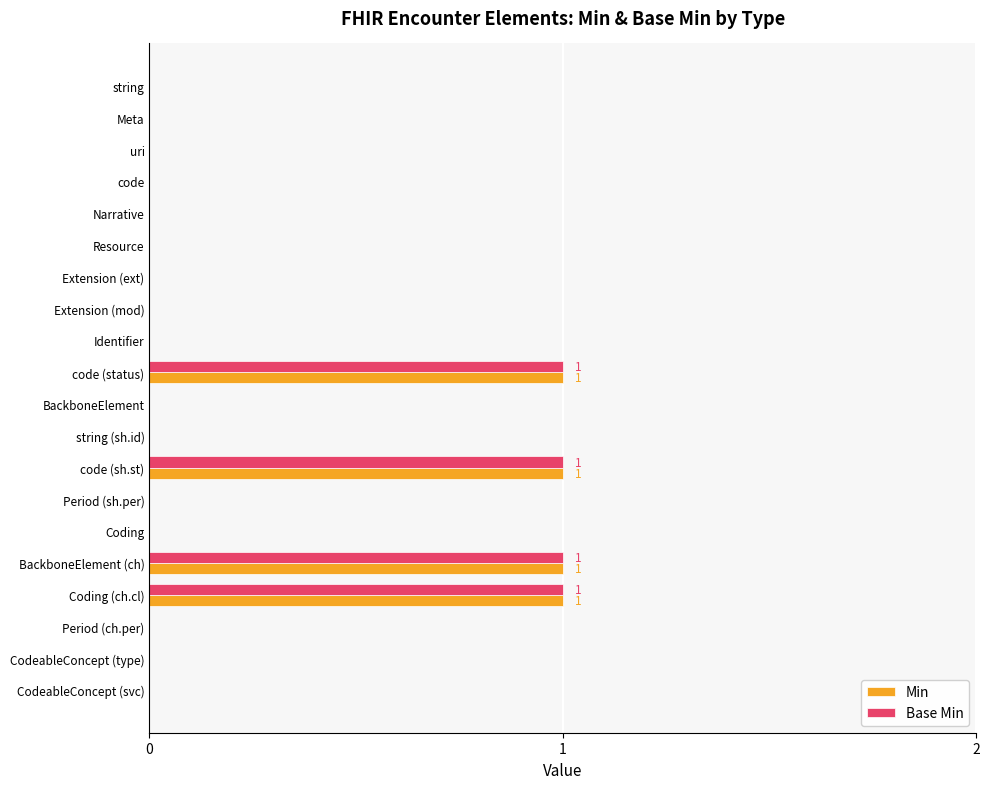

What are all the series names shown in the legend?

Min, Base Min